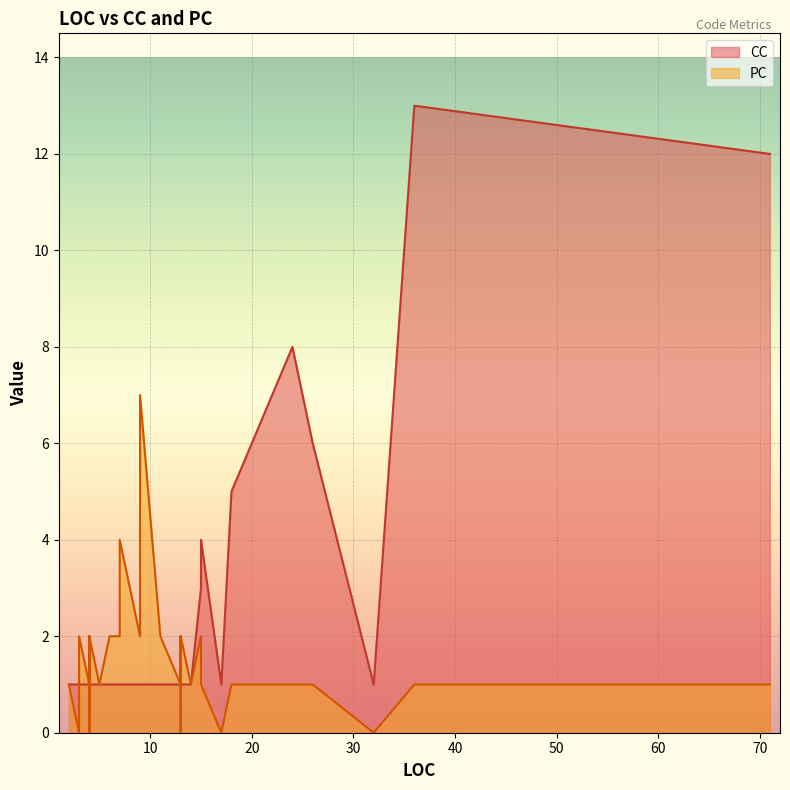

How many lines are shown in the chart?

2